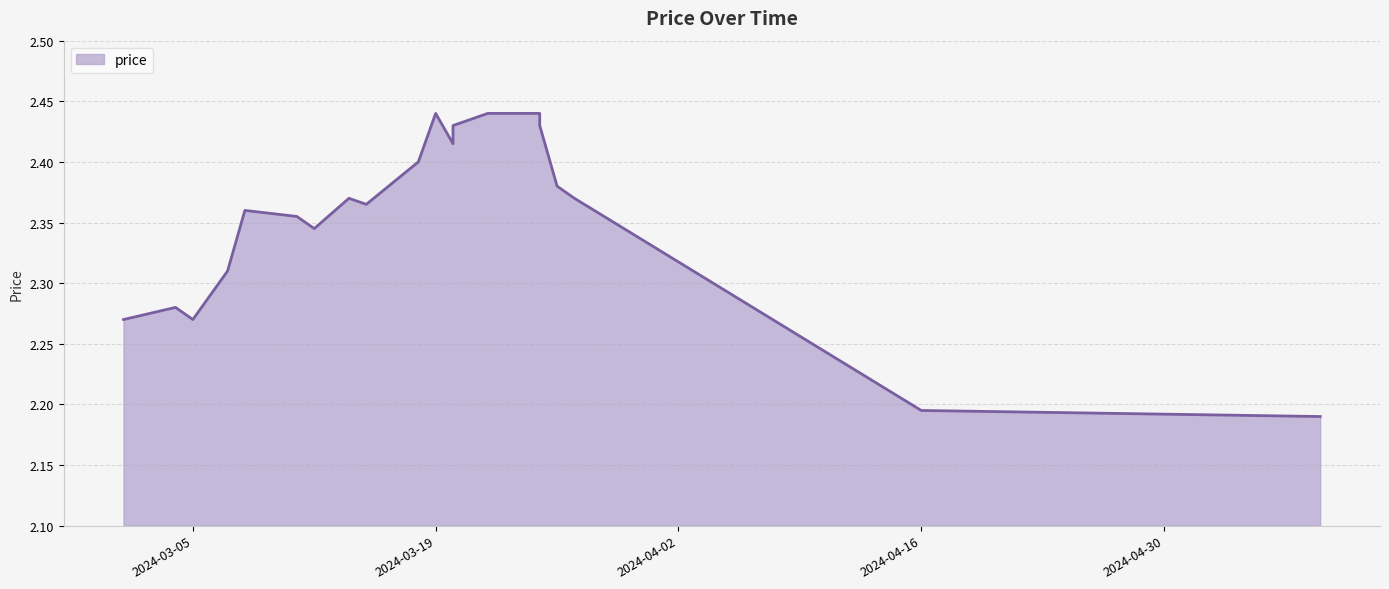

Which has a higher value, 2024-03-11 or 2024-03-14?

2024-03-14